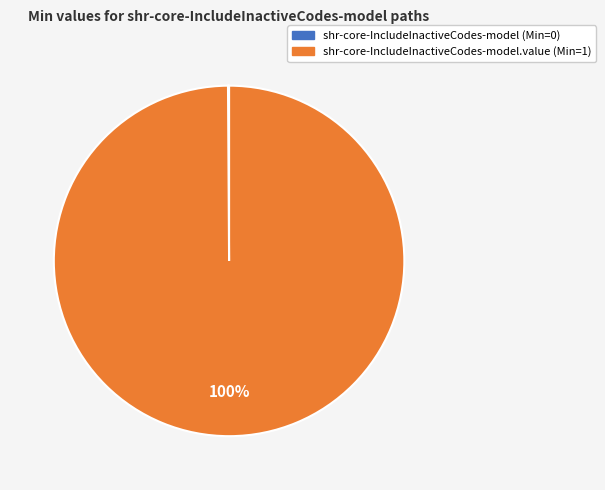

Does any single category account for the majority?

Yes